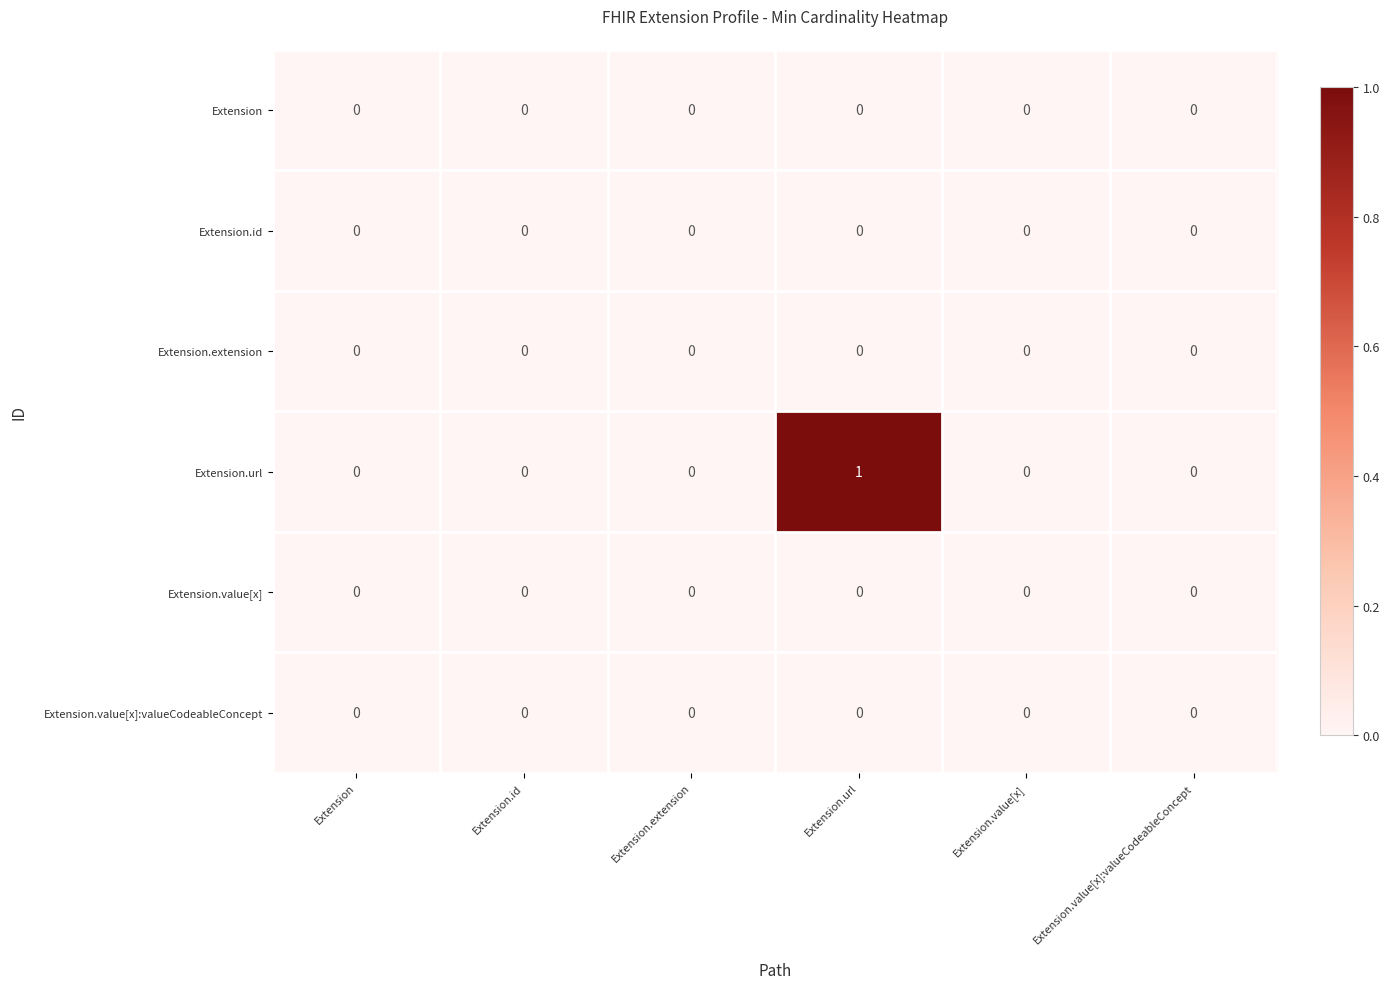

How many data points does each series have?

6